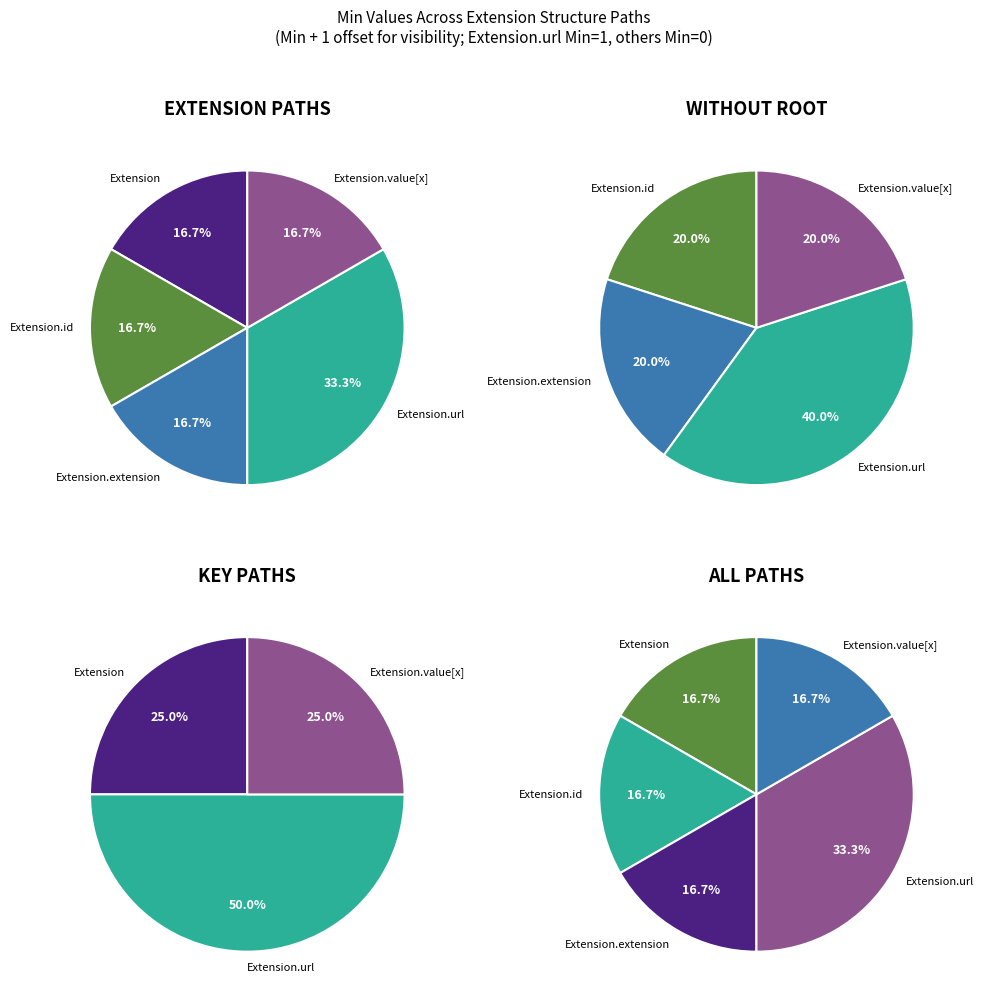

Count the number of slices in the pie.

5